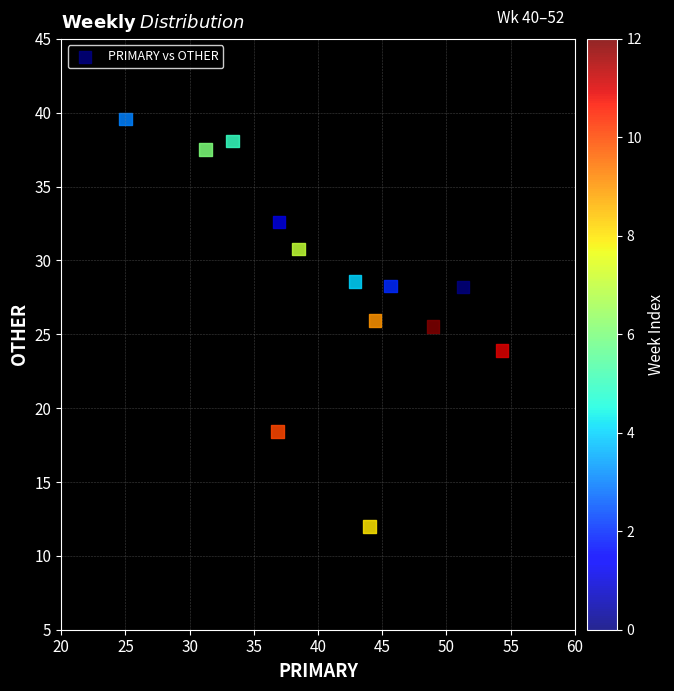

What is the range of X values (max minus min)?

29.3